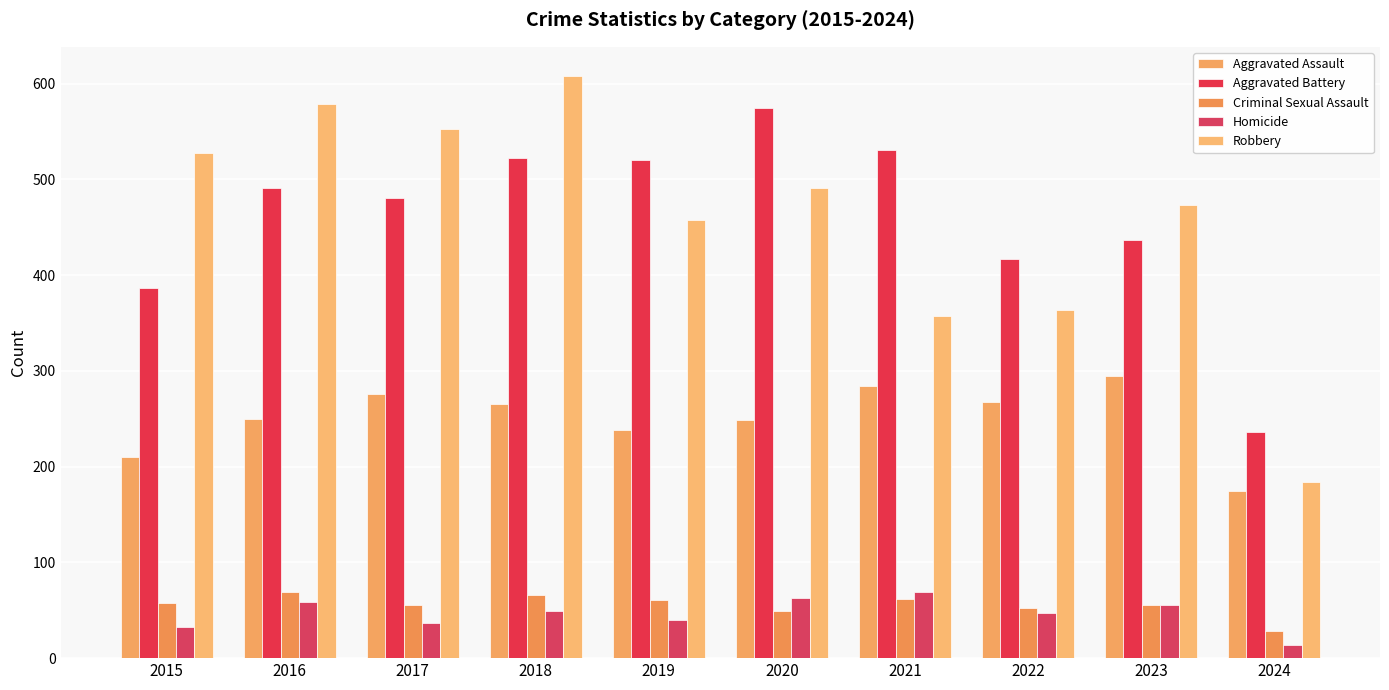

Reading right to left, list all the values displayed in this chart.

Aggravated Assault: 2024=175	2023=295	2022=267	2021=284	2020=249	2019=238	2018=265	2017=276	2016=250	2015=210
Aggravated Battery: 2024=236	2023=437	2022=417	2021=531	2020=574	2019=520	2018=522	2017=480	2016=491	2015=387
Criminal Sexual Assault: 2024=28	2023=56	2022=52	2021=62	2020=49	2019=61	2018=66	2017=55	2016=69	2015=58
Homicide: 2024=14	2023=55	2022=47	2021=69	2020=63	2019=40	2018=49	2017=37	2016=59	2015=32
Robbery: 2024=184	2023=473	2022=364	2021=357	2020=491	2019=458	2018=608	2017=553	2016=579	2015=527